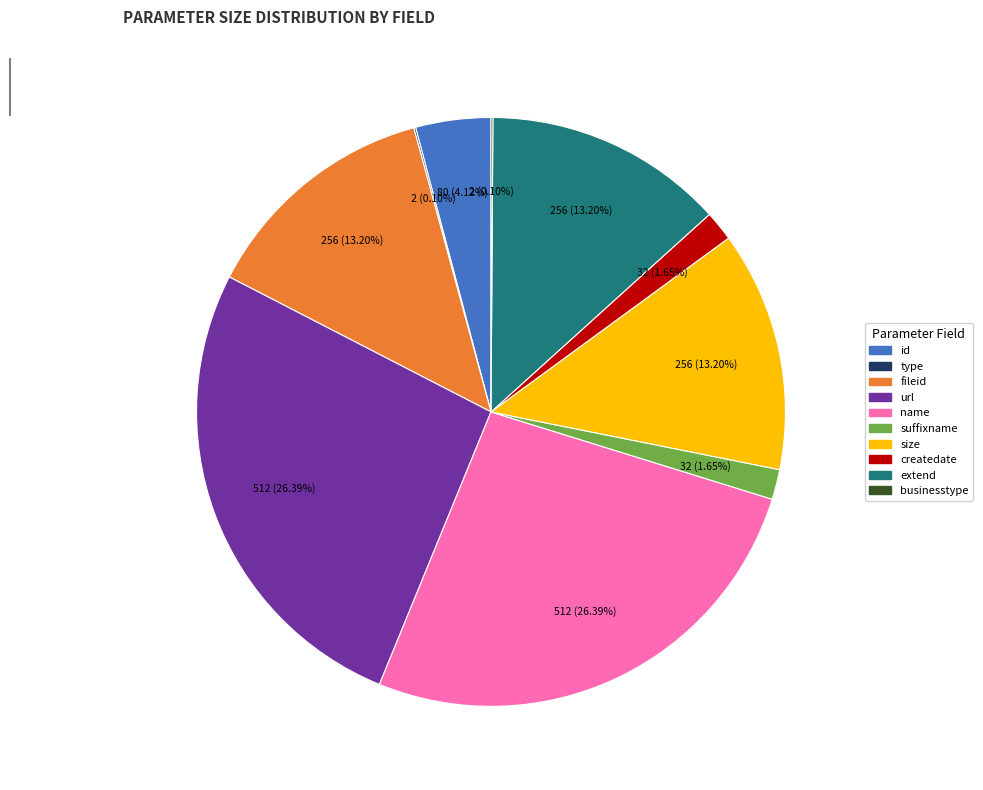

Does size account for over 50% of the chart?

No